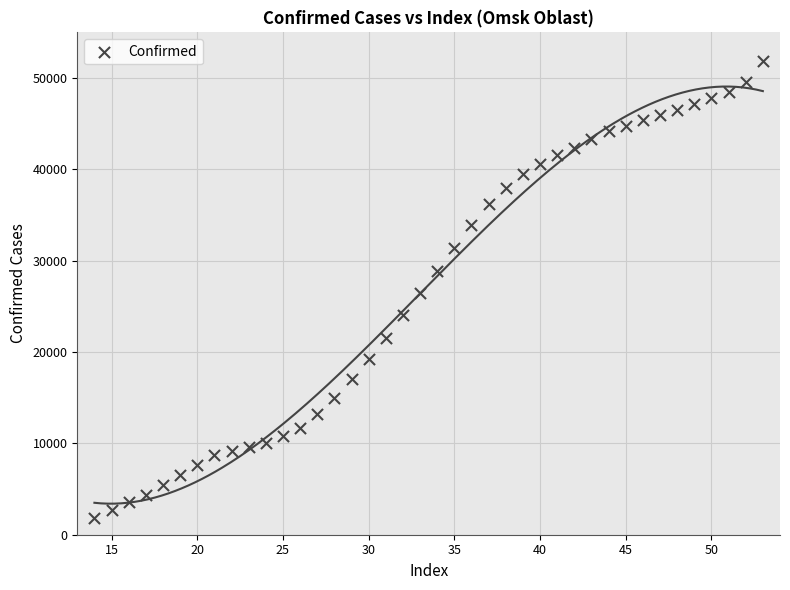

What is the range of X values (max minus min)?

39